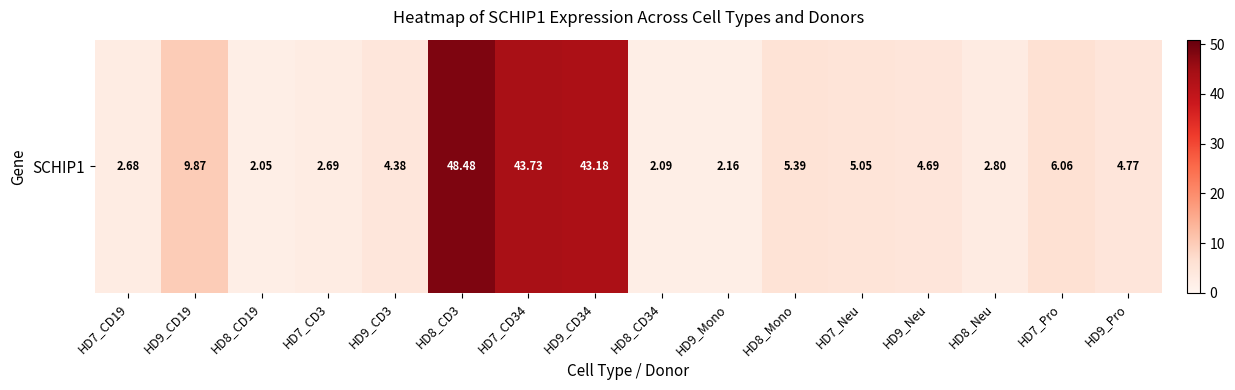

What is the difference between the second highest and minimum values?

41.7